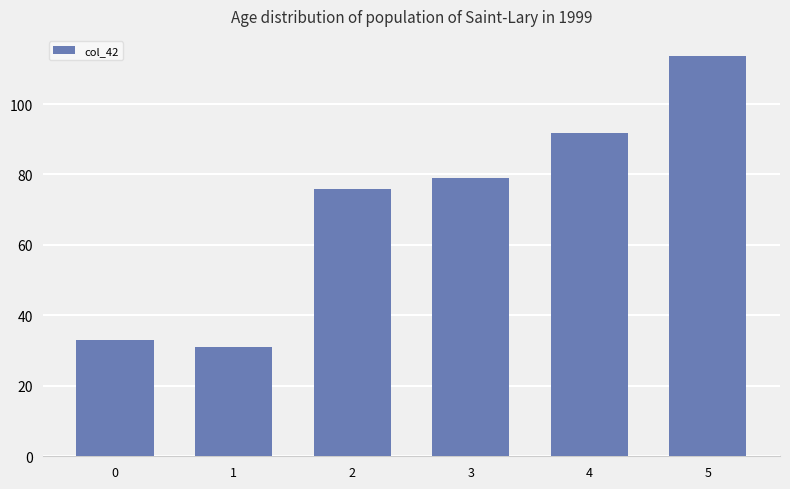

Reading right to left, transcribe all the data shown in this chart.

113.7	91.7	79.0	76.0	31.0	33.0